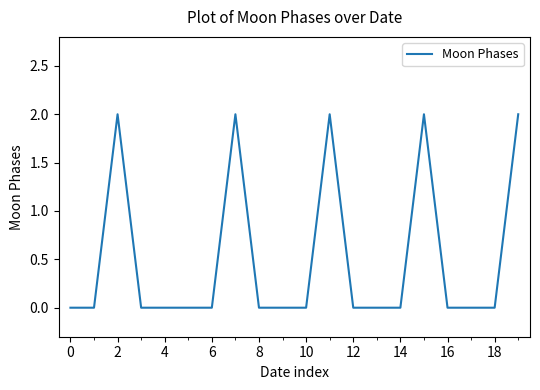

Does the chart have visible grid lines?

No